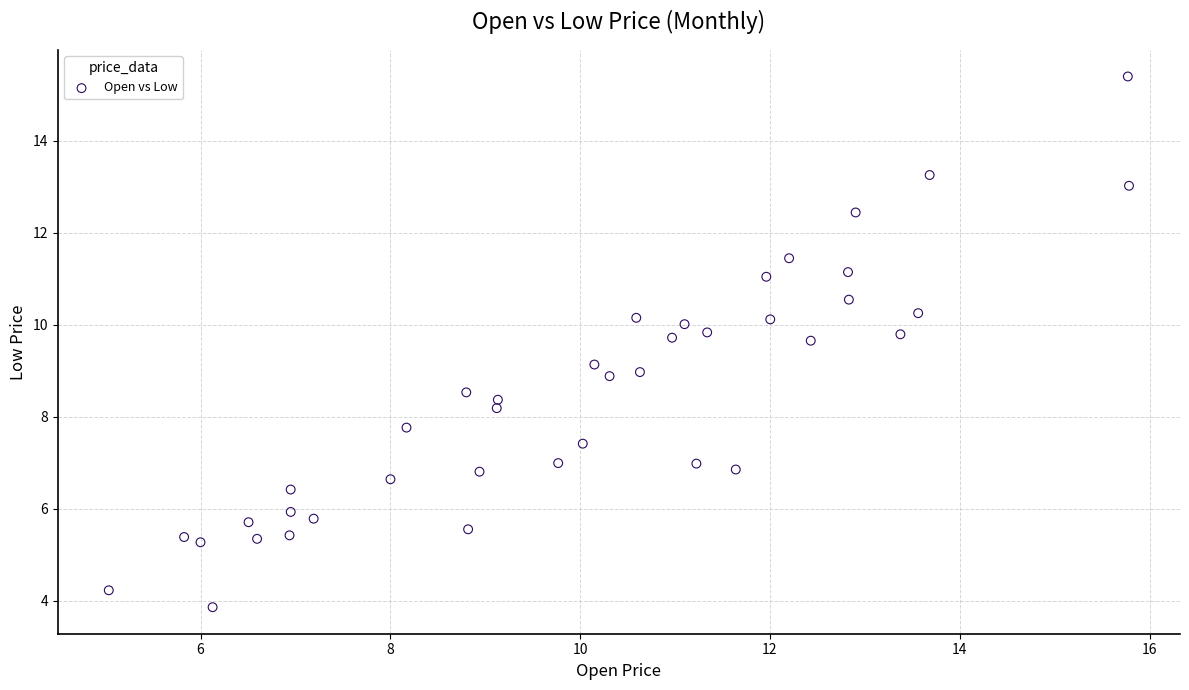

What is the range of Y values (max minus min)?

11.5